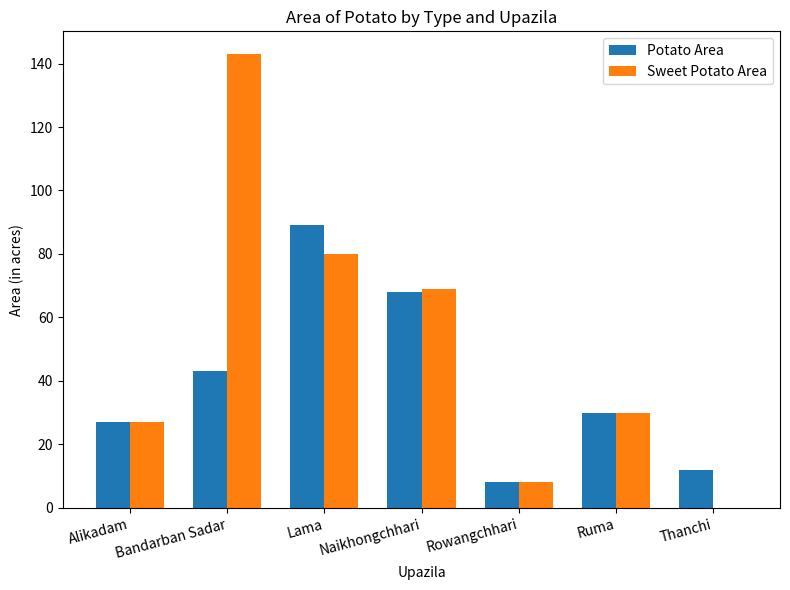

Which series has the largest total across all categories?

Sweet Potato Area